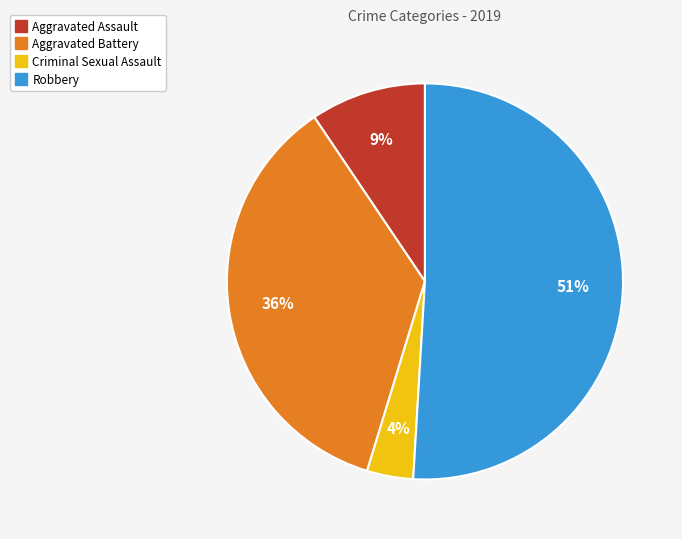

To the nearest percent, what percentage of the pie is Aggravated Assault?

9%